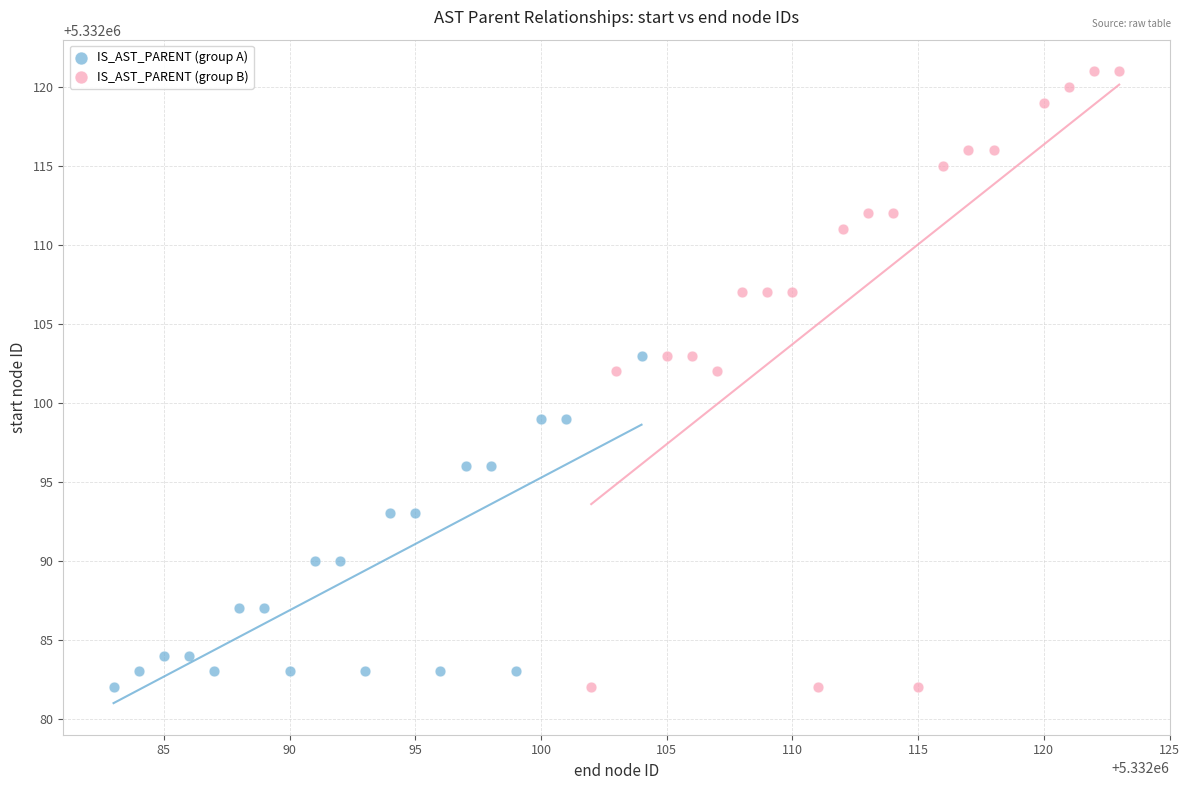

Which series has the largest Y range (max minus min)?

IS_AST_PARENT (group B)